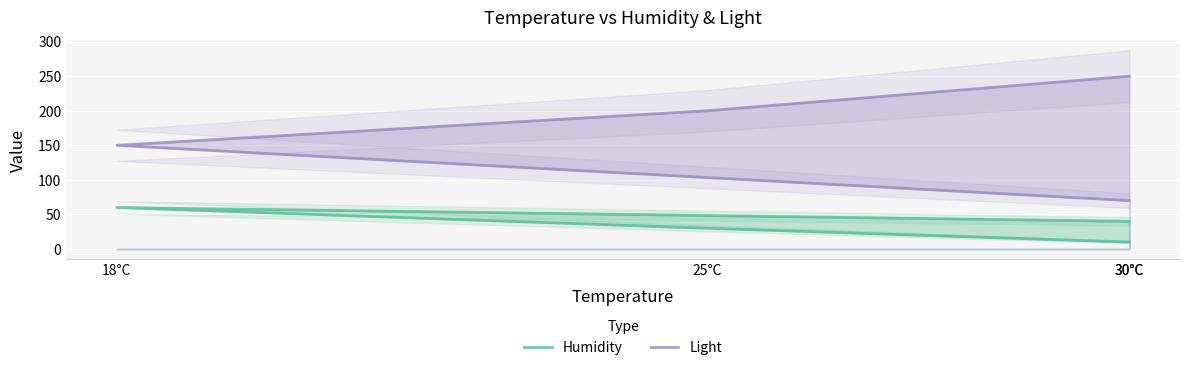

True or false: Humidity and Light intersect in this chart.

False